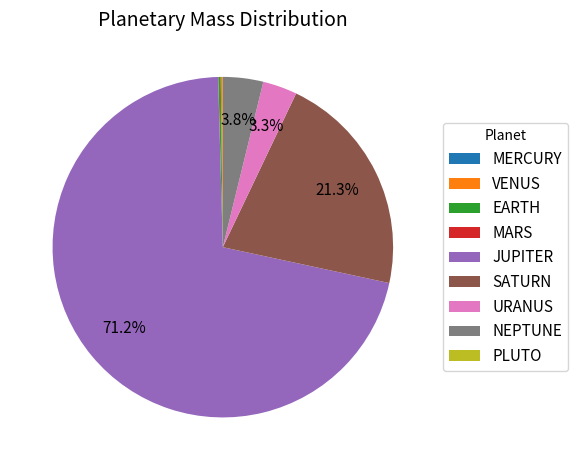

Which slice is the largest?

JUPITER